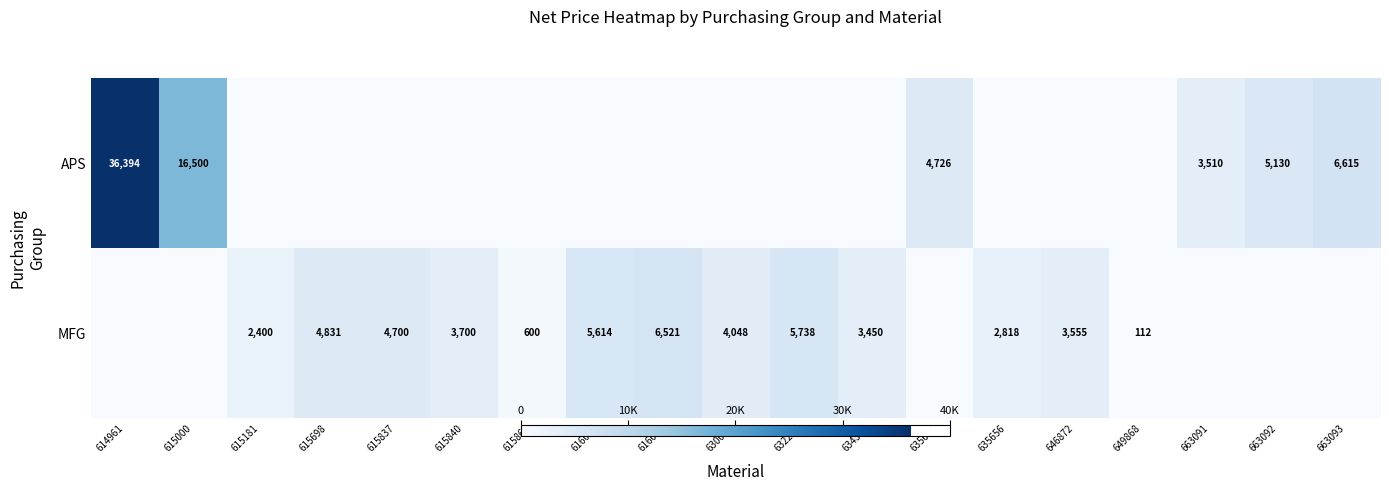

The MFG series shows 4700 at 615837. True or false?

True